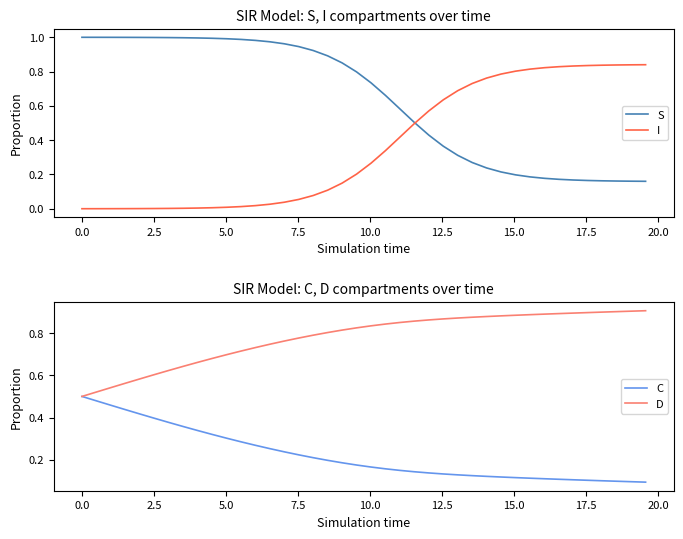

Rank the series by their average value, from lowest to highest.

C, I, S, D